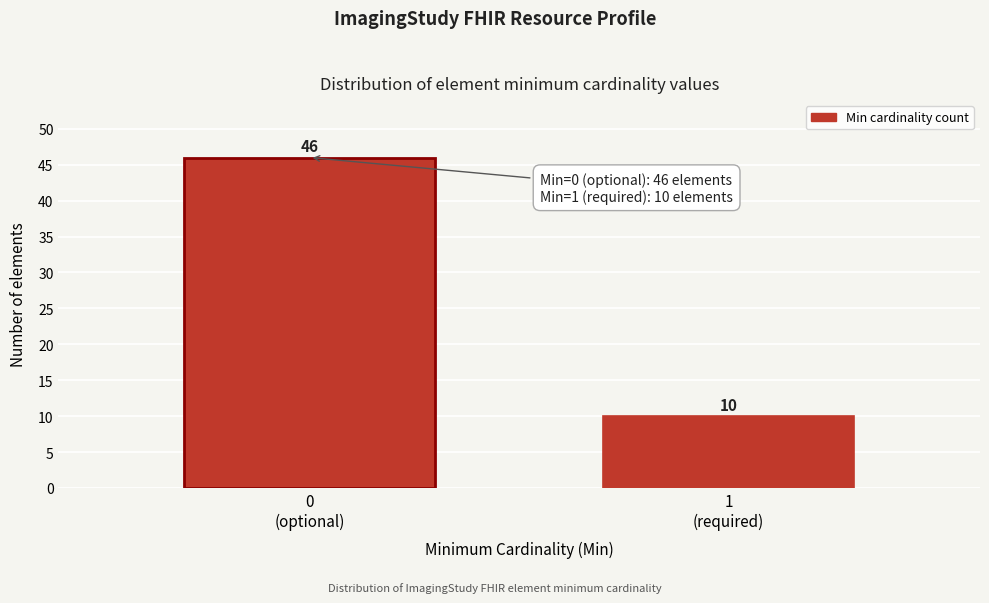

Reading left to right, list all the values displayed in this chart.

46	10